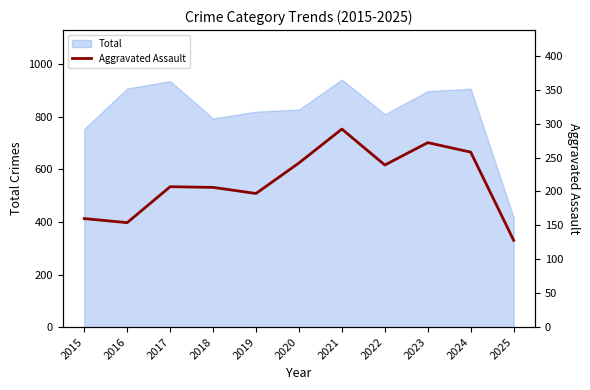

What is the smallest value displayed?

128